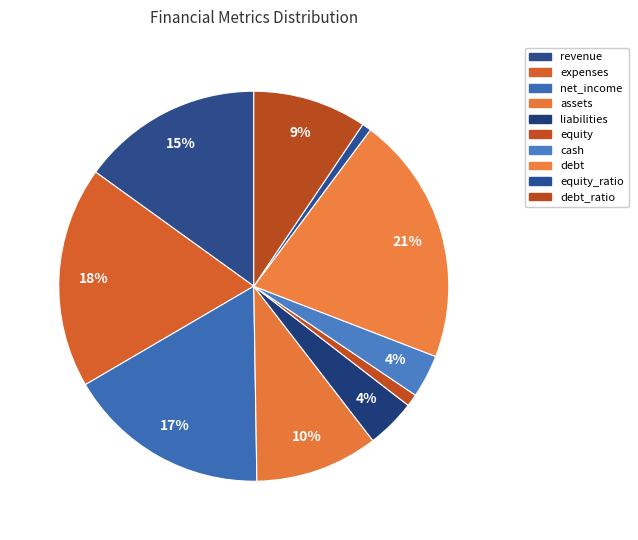

Is there a majority slice in this chart?

No